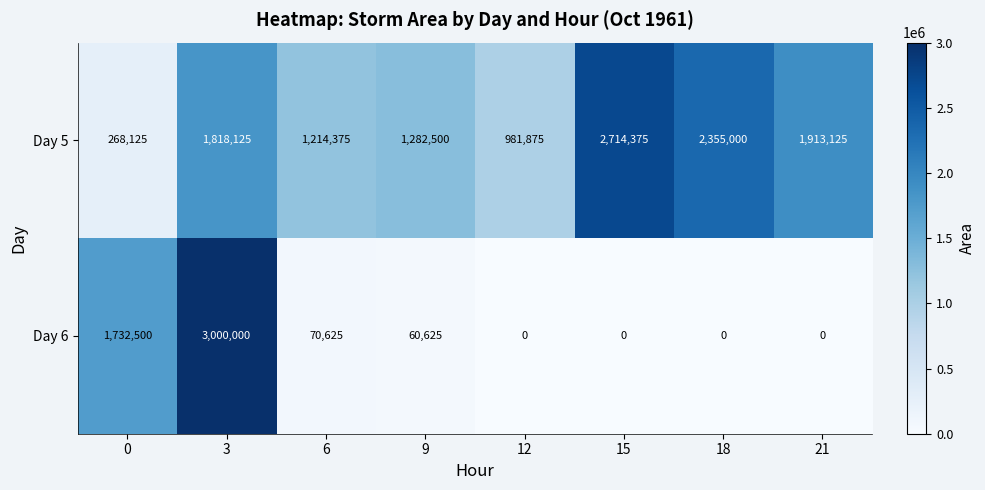

List the series in order of their overall mean, highest first.

Day 5, Day 6